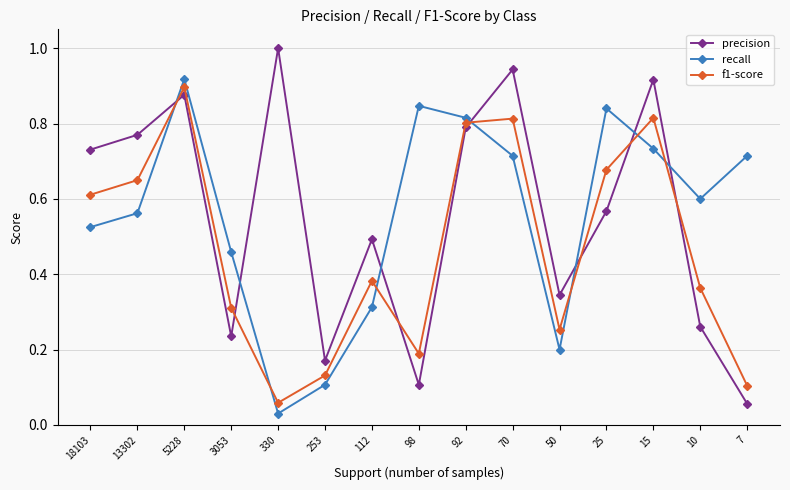

Count the number of categories in the chart.

15